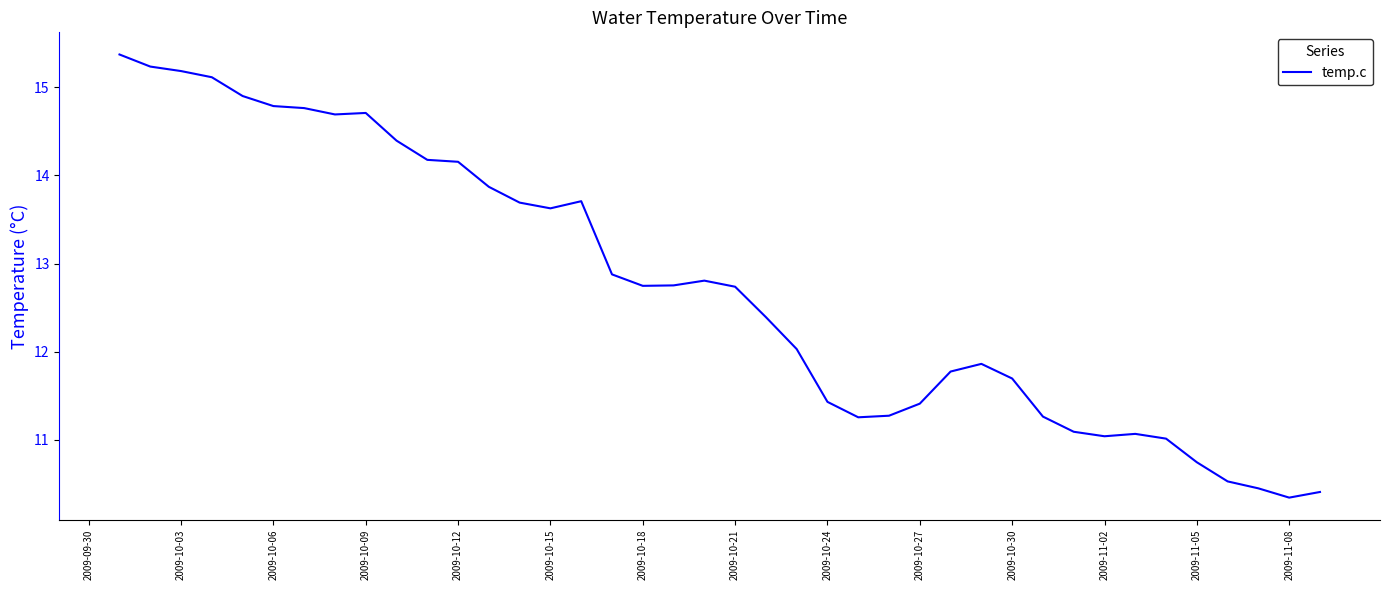

What is the minimum value shown in the chart?

10.3